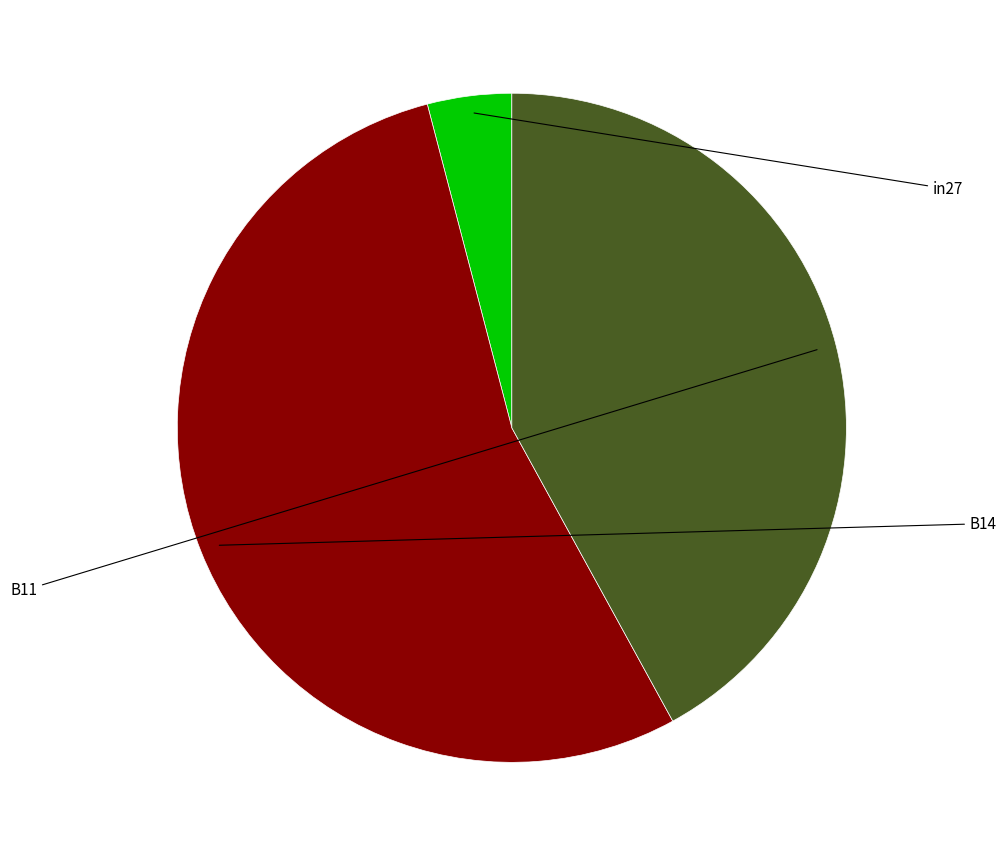

Which has a higher value, B14 or B11?

B14